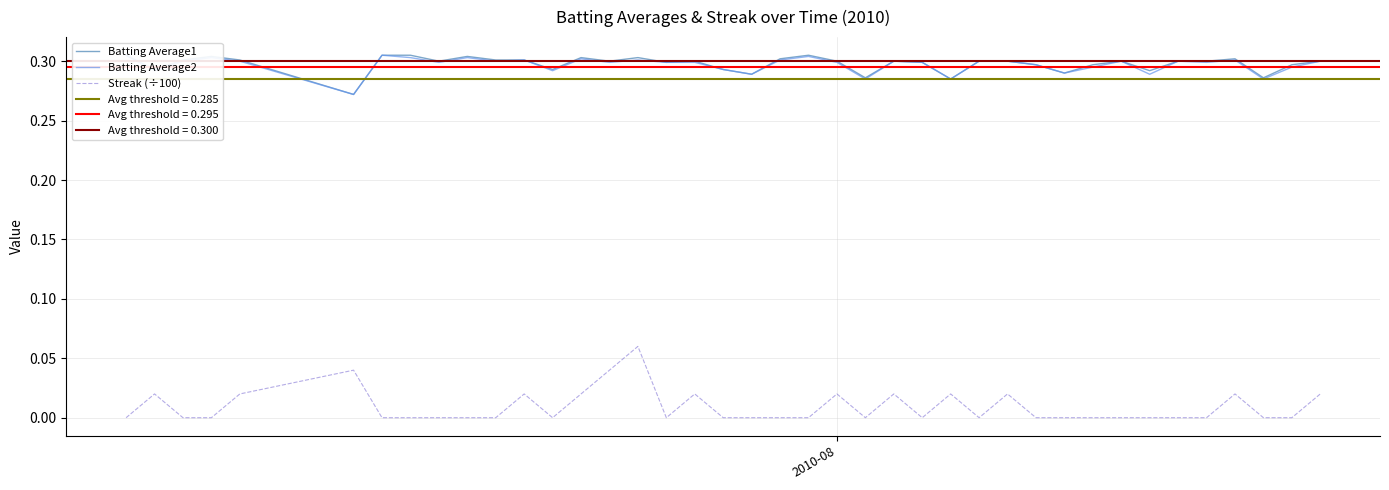

How many lines are shown in the chart?

3